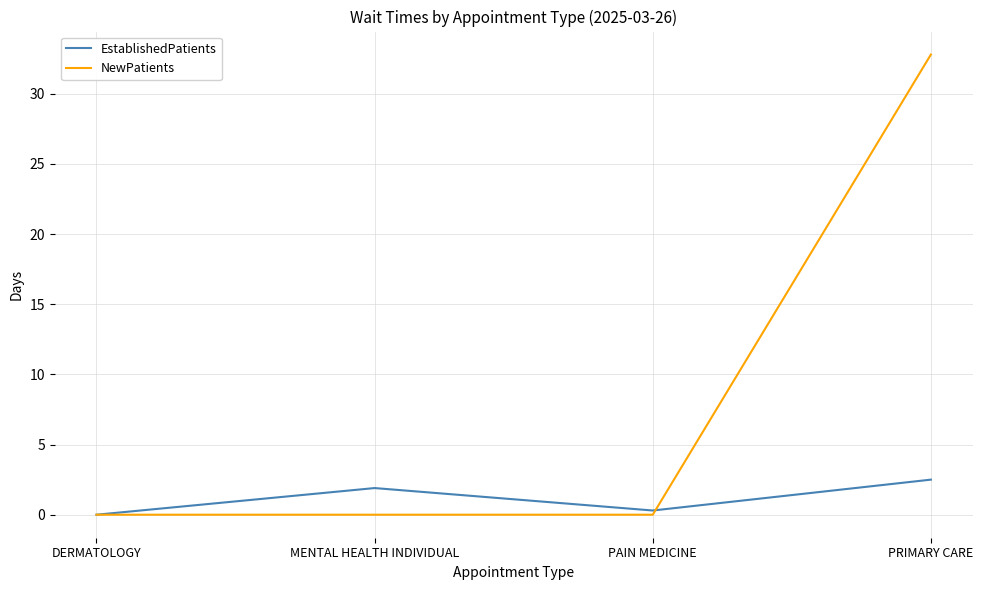

Rank the categories by EstablishedPatients value from lowest to highest.

DERMATOLOGY, PAIN MEDICINE, MENTAL HEALTH INDIVIDUAL, PRIMARY CARE